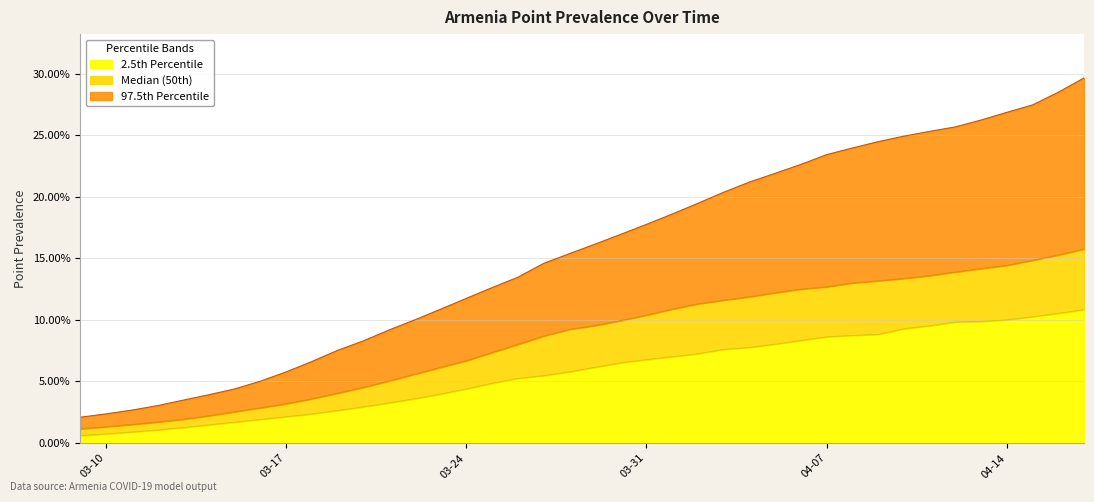

What is the highest value of the 2.5th Percentile series?

10.8